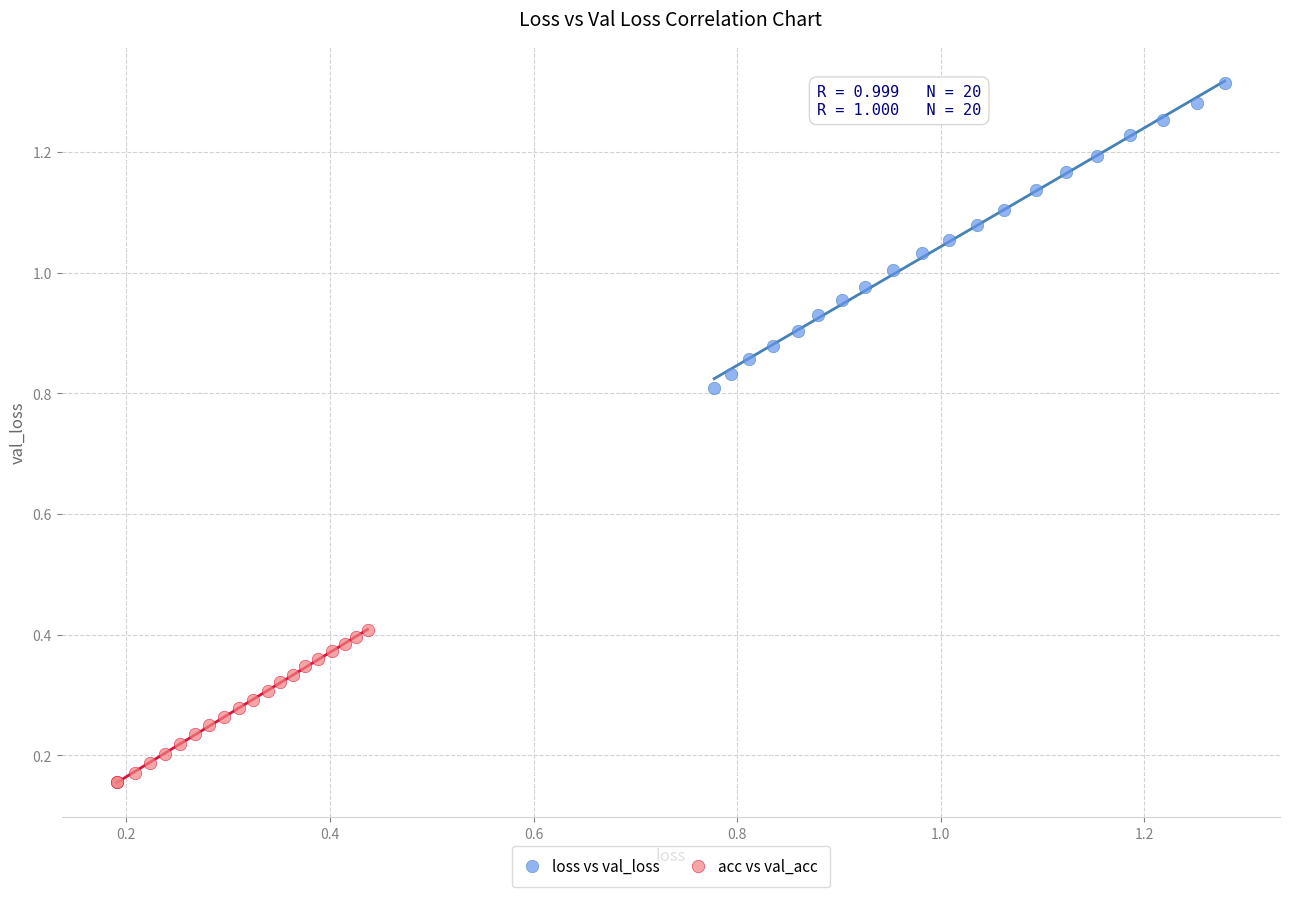

Which series has the widest spread of Y values?

loss vs val_loss